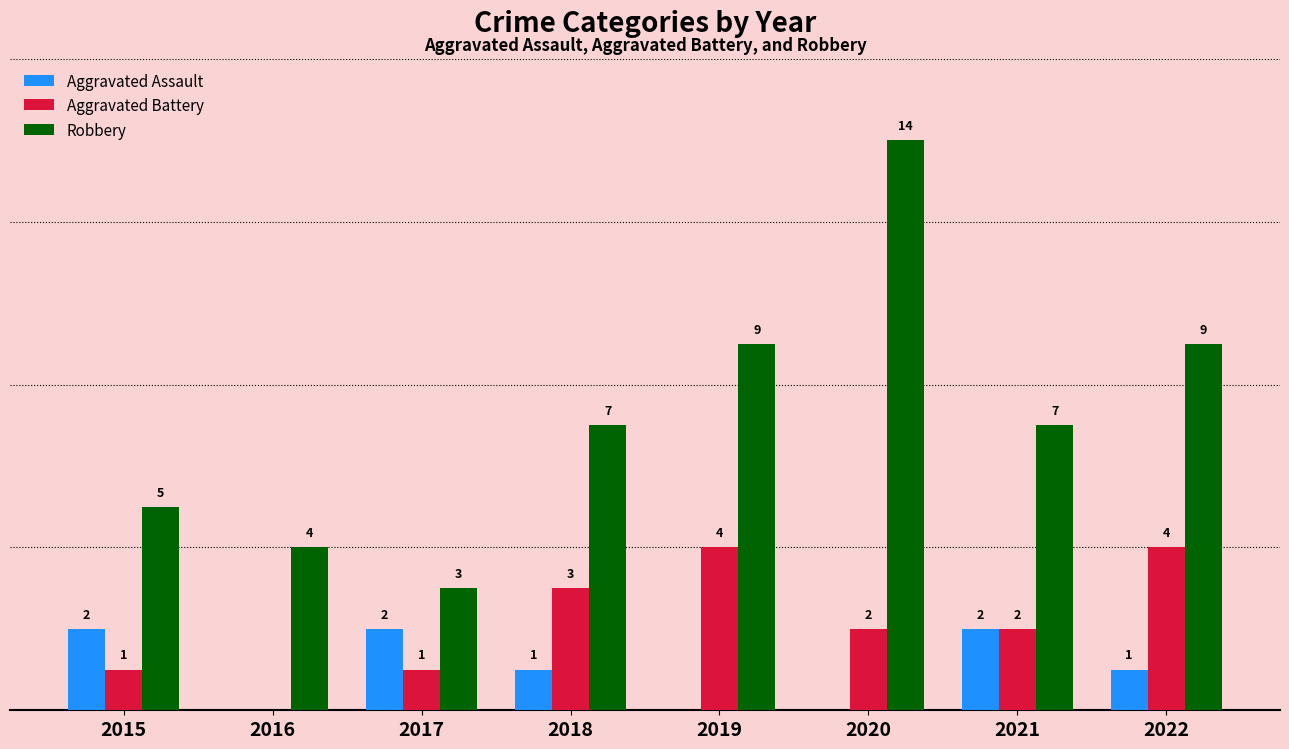

Between 2015 and 2016, which series saw the biggest shift?

Aggravated Assault